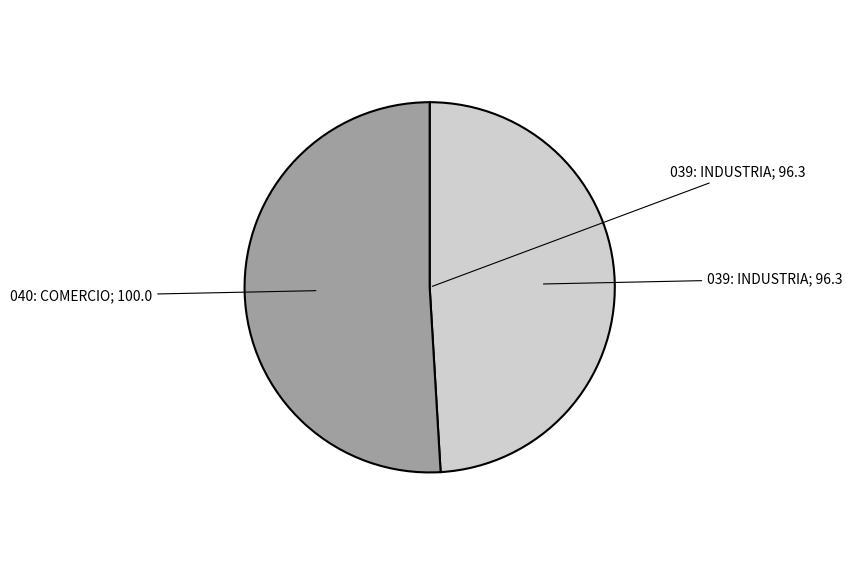

Does any single category account for the majority?

Yes